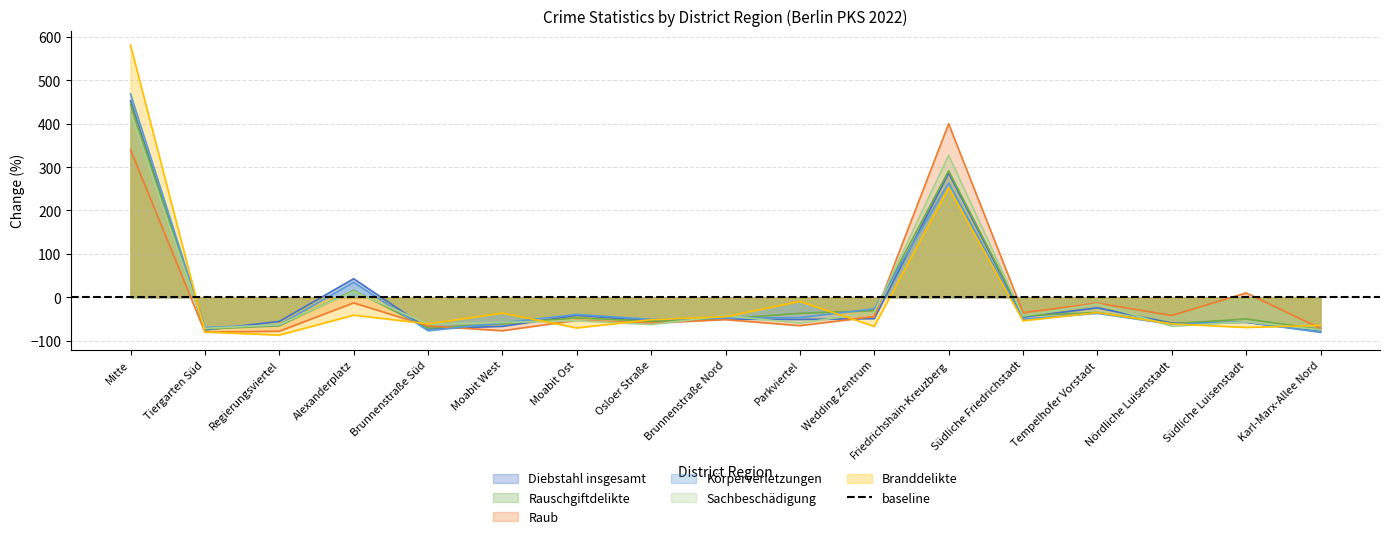

At which category is the sum across all series the highest?

Mitte